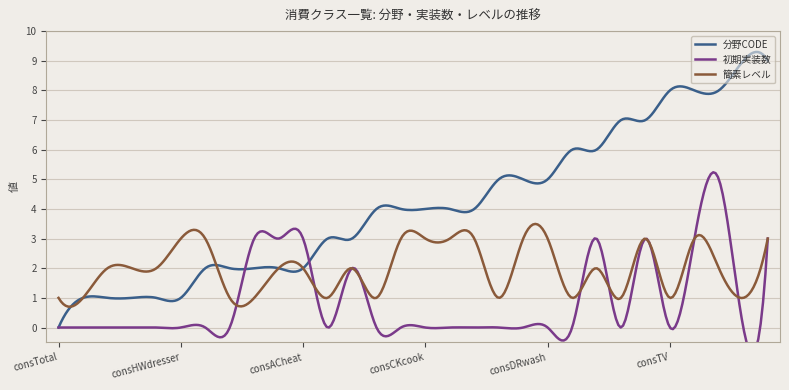

Which series has the widest spread of values?

分野CODE